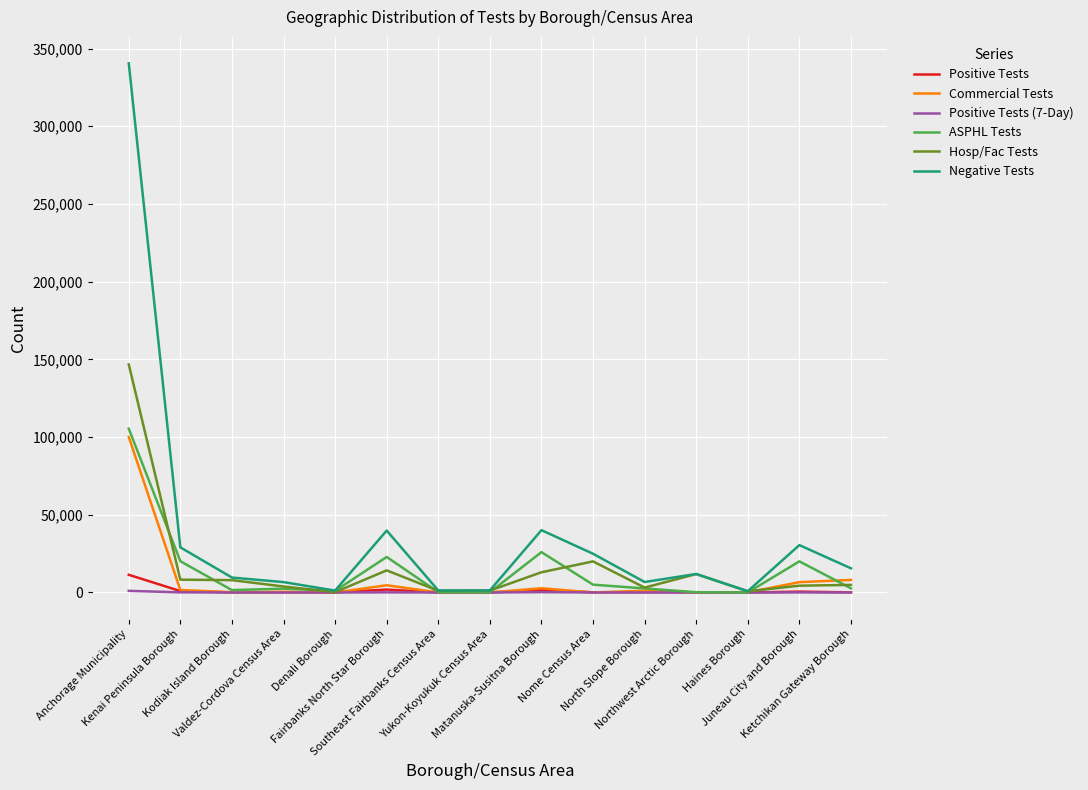

What is the greatest value displayed?

340486